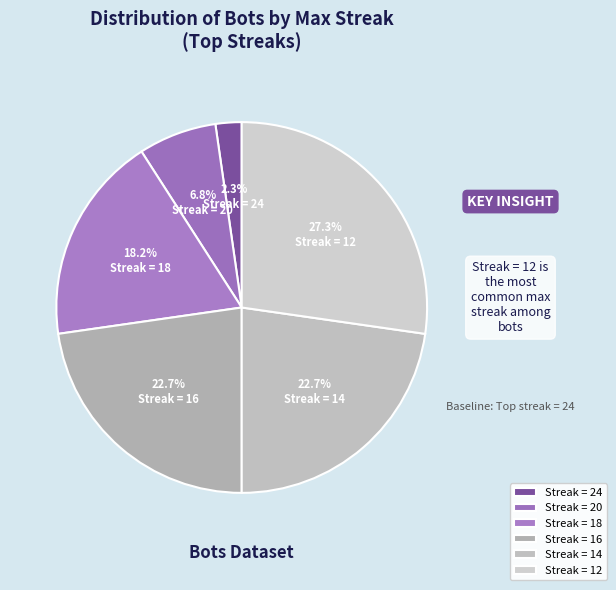

Count the number of slices in the pie.

6